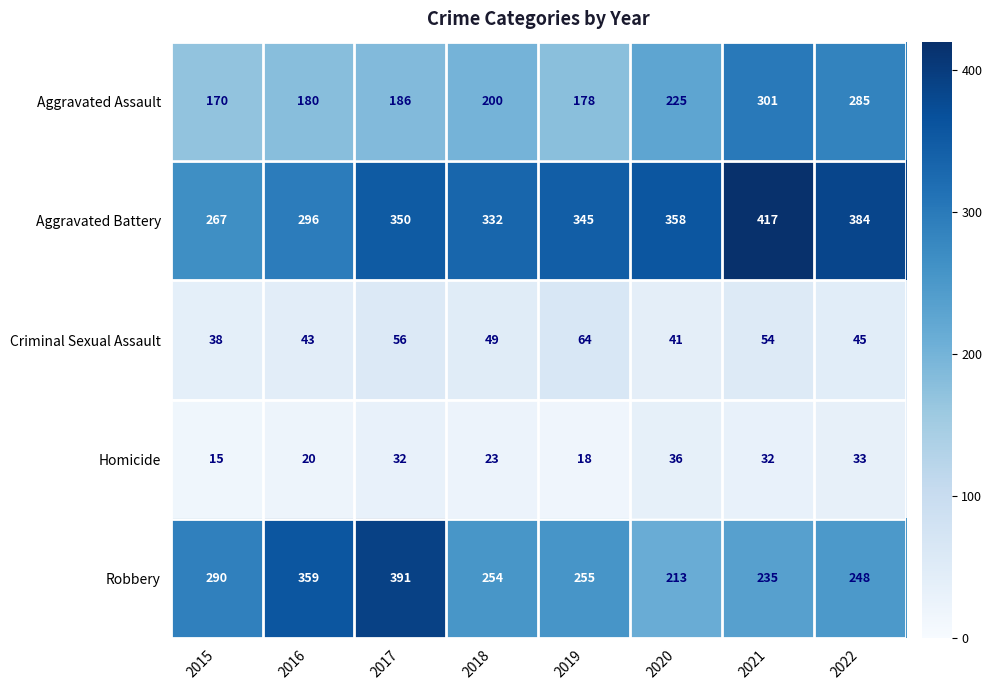

How many categories are shown in the chart?

8